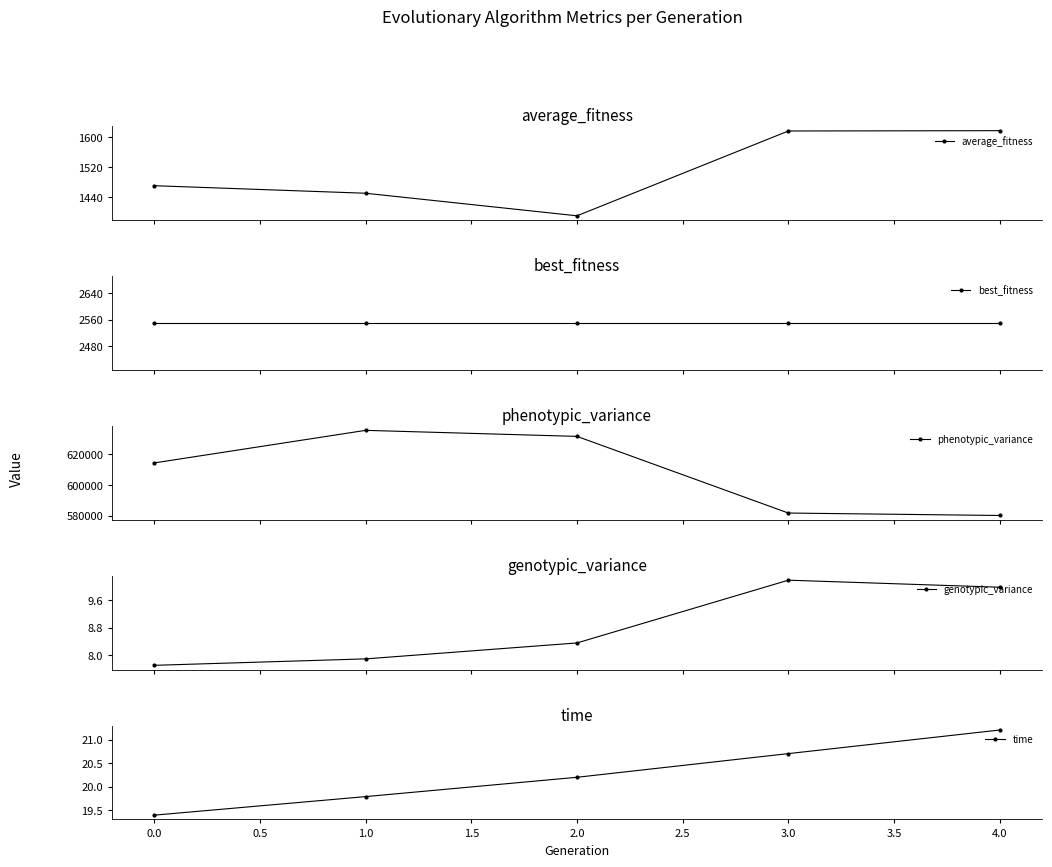

Is it true that time equals 21.2 at 4.0?

True